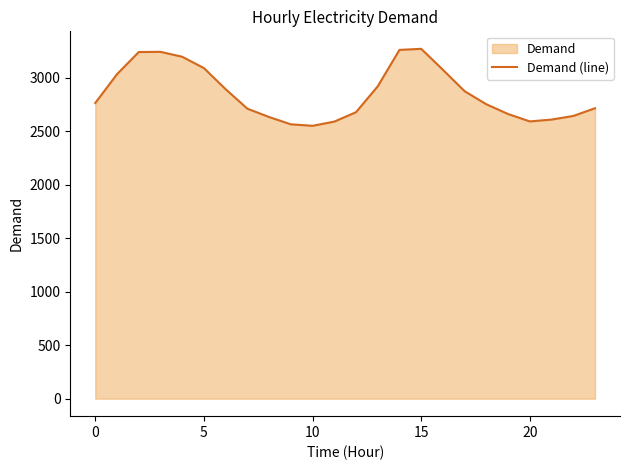

What is the difference between the maximum and minimum values?

719